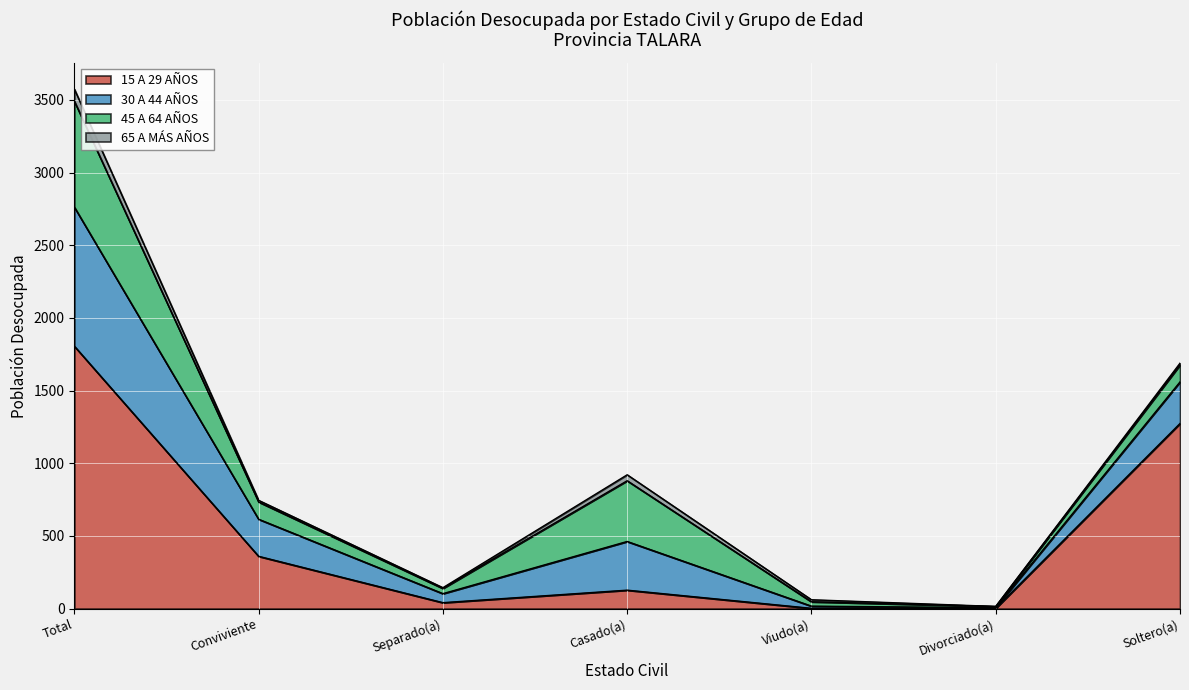

Which series changed the most between Casado(a) and Soltero(a)?

15 A 29 AÑOS